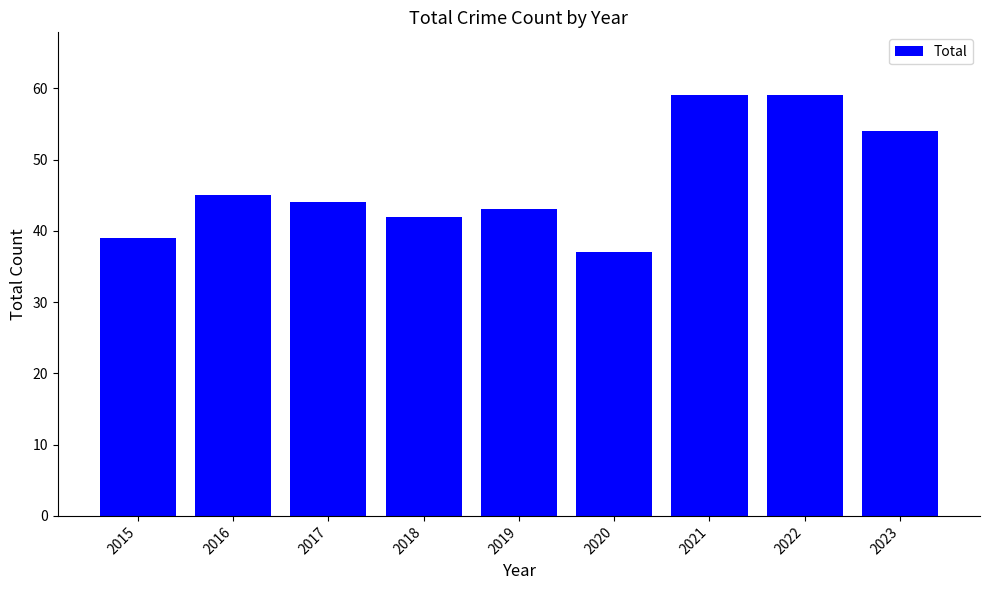

What is the value of the 1st bar from the left?

39